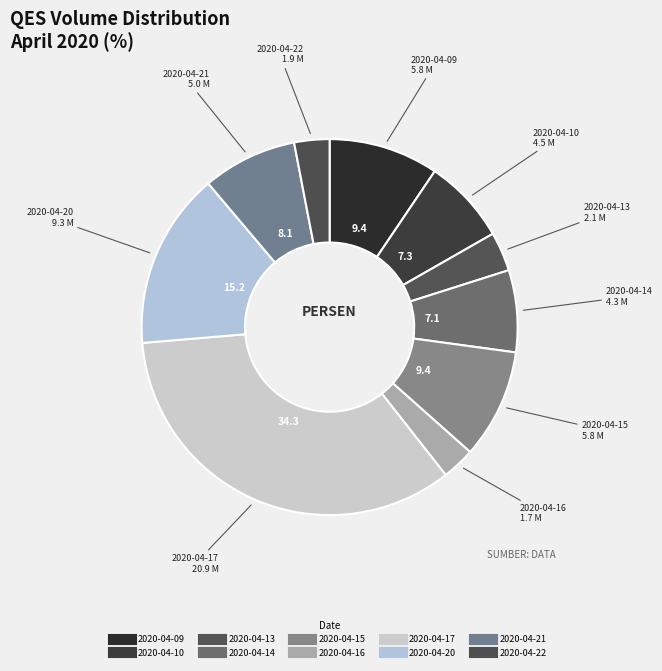

Is the sum of 2020-04-17 and 2020-04-21 greater than half?

No